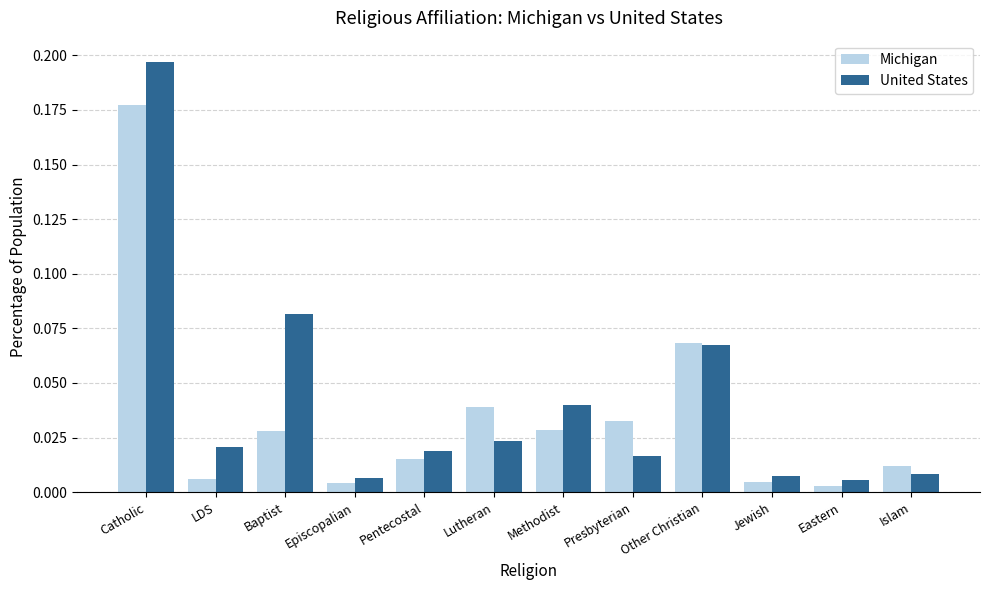

What is the label of the 12th bar from the right?

Catholic